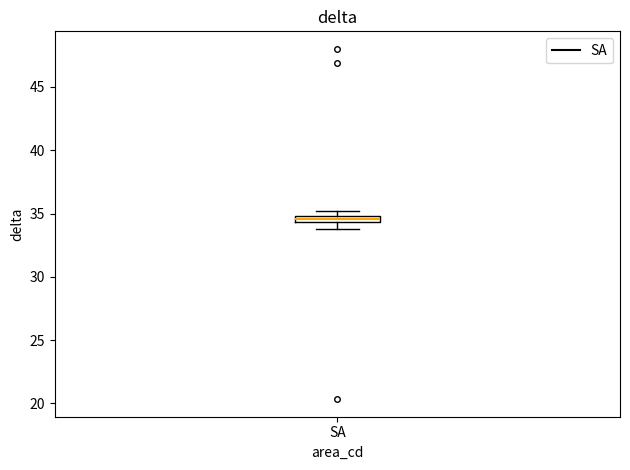

Where is the upper edge of the box for SA on the y-axis? The values are not printed on the chart, so give them approximately, as read against the axis.

35.0